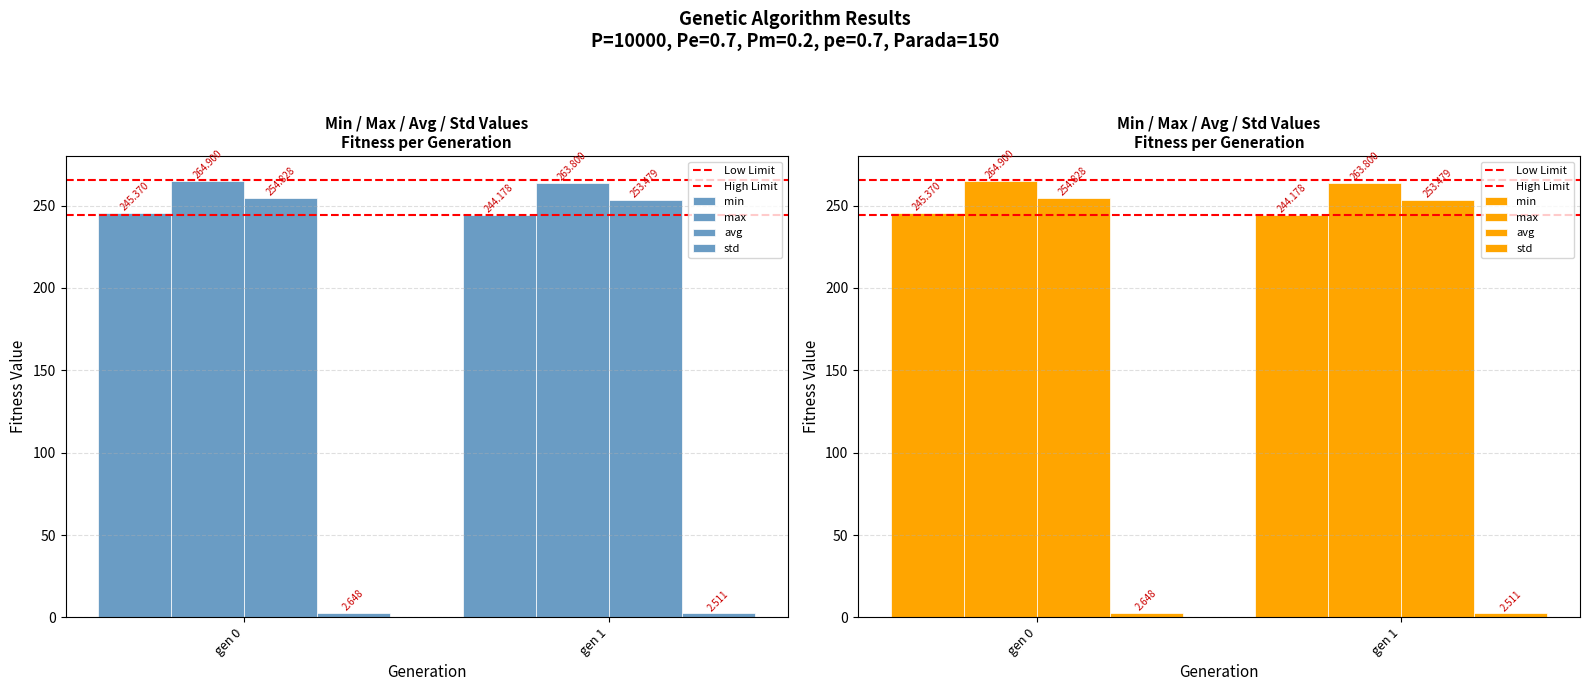

True or false: std has a value of 2.5 at gen 1.

True